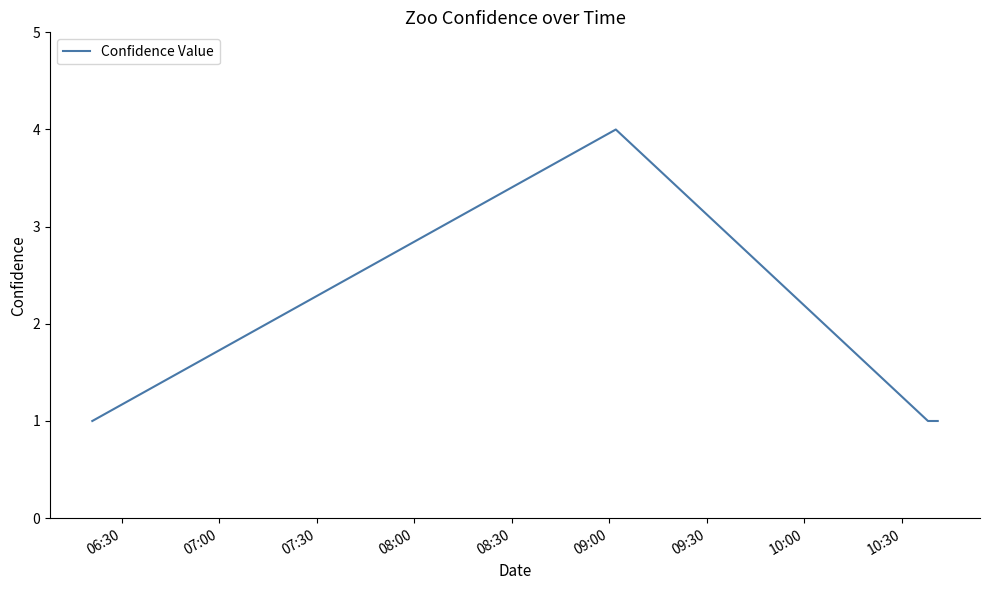

What is the maximum value shown in the chart?

4